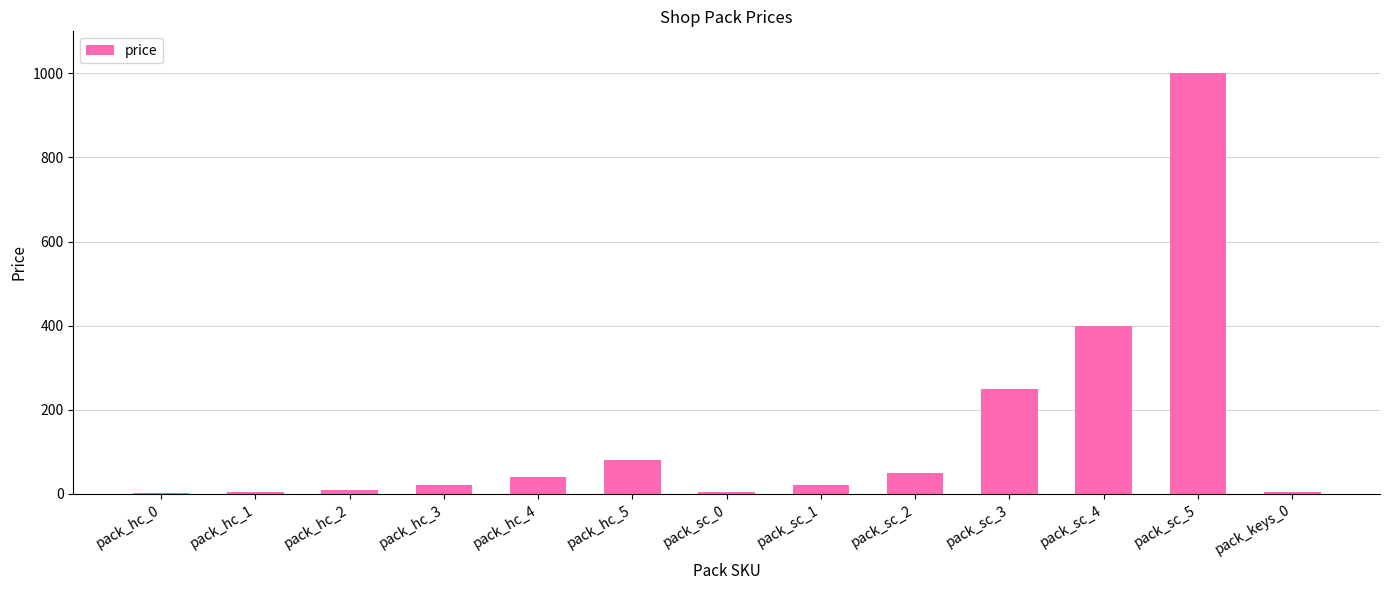

The chart shows a value of 400.0 at pack_sc_4. True or false?

True